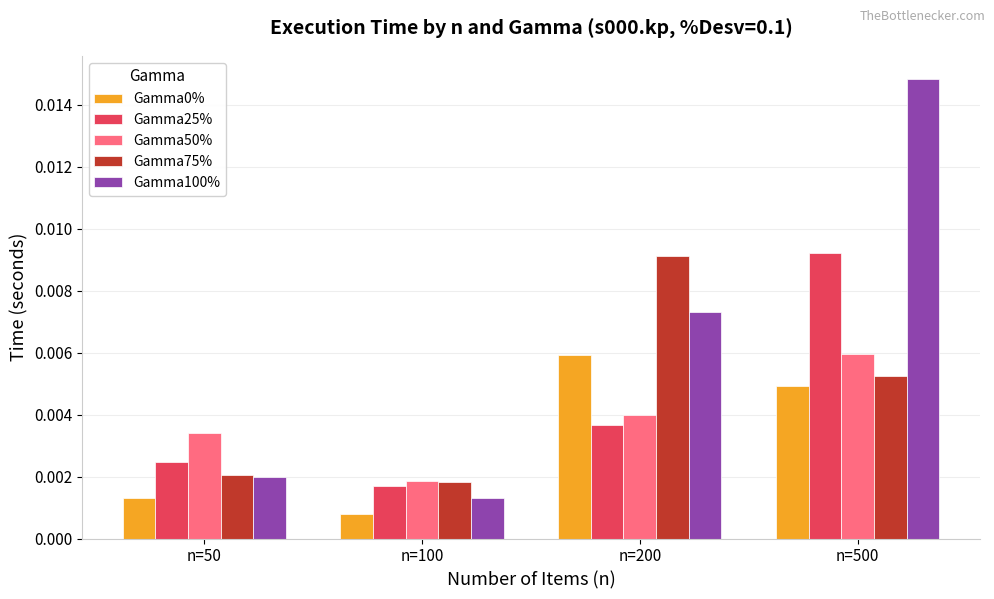

Between n=50 and n=200, which series saw the biggest shift?

Gamma75%